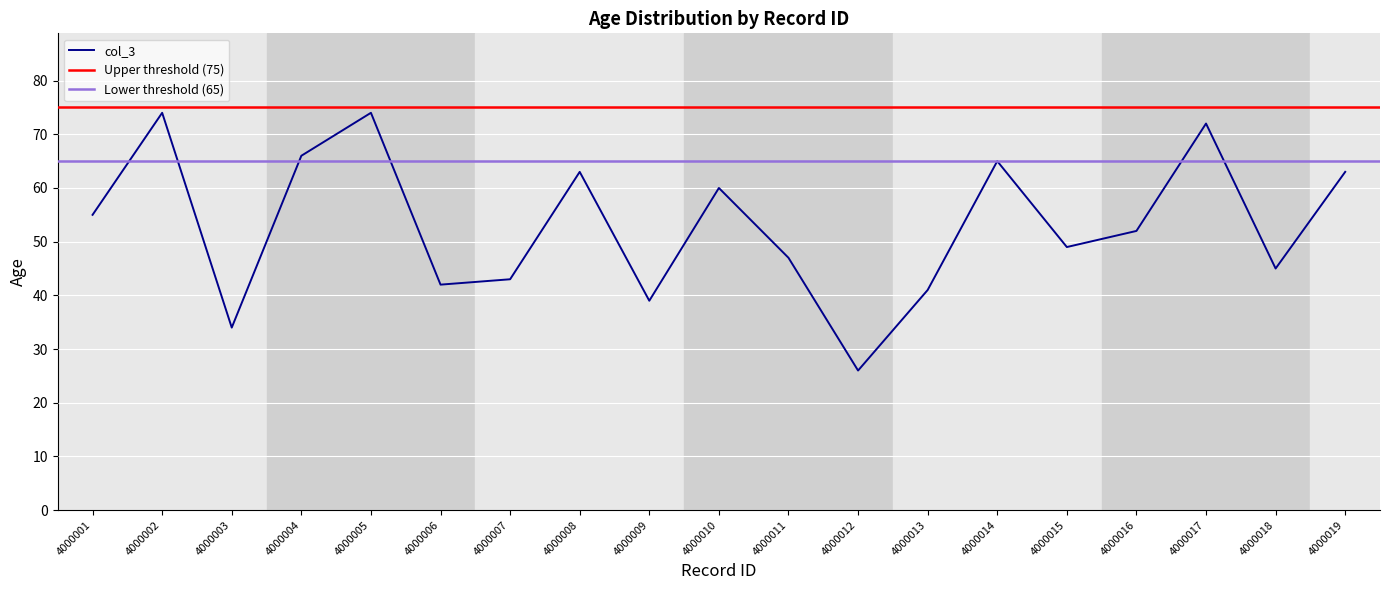

Reading left to right, transcribe all the data shown in this chart.

55	74	34	66	74	42	43	63	39	60	47	26	41	65	49	52	72	45	63